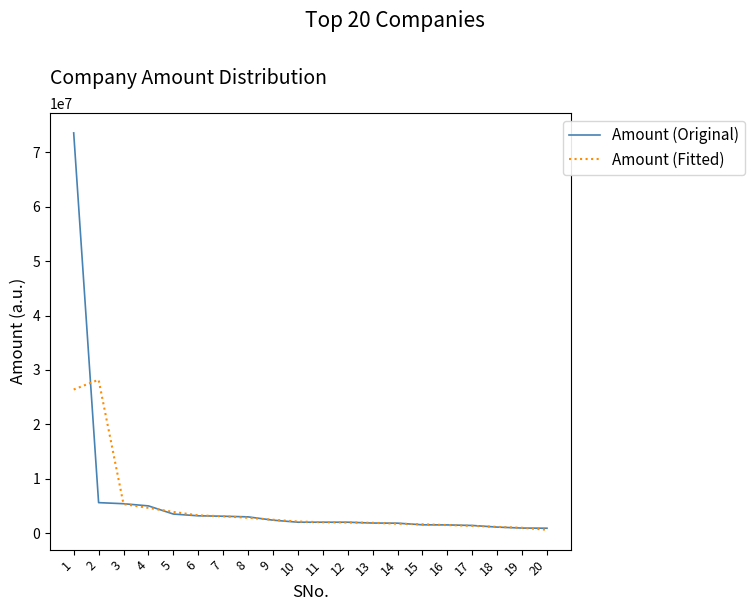

What is the approximate value of Amount (Fitted) at 8?

2818666.7